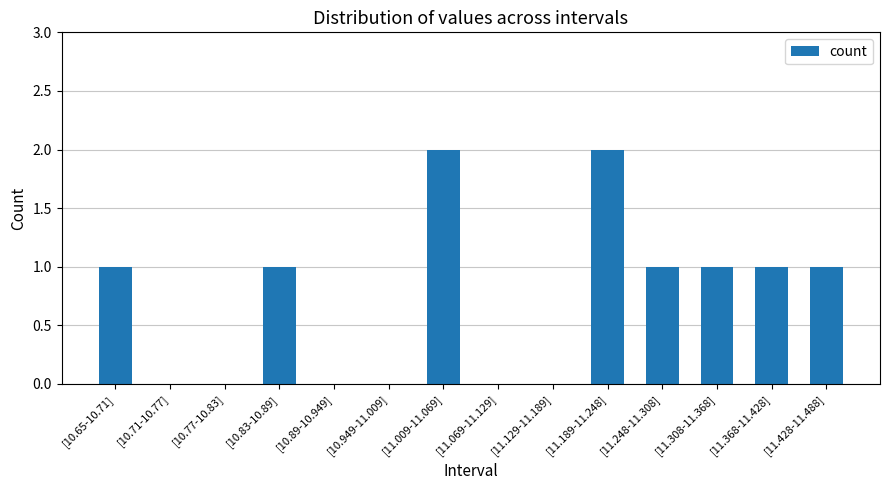

The value at [10.65-10.71] is 0. True or false?

False